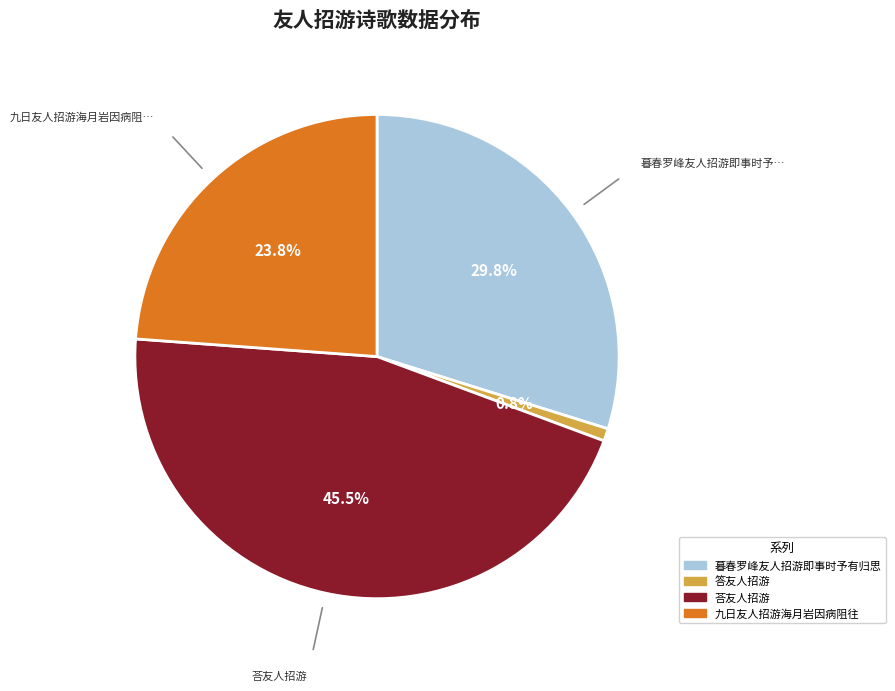

To the nearest percent, what is the difference between the largest and smallest slice percentages?

45%